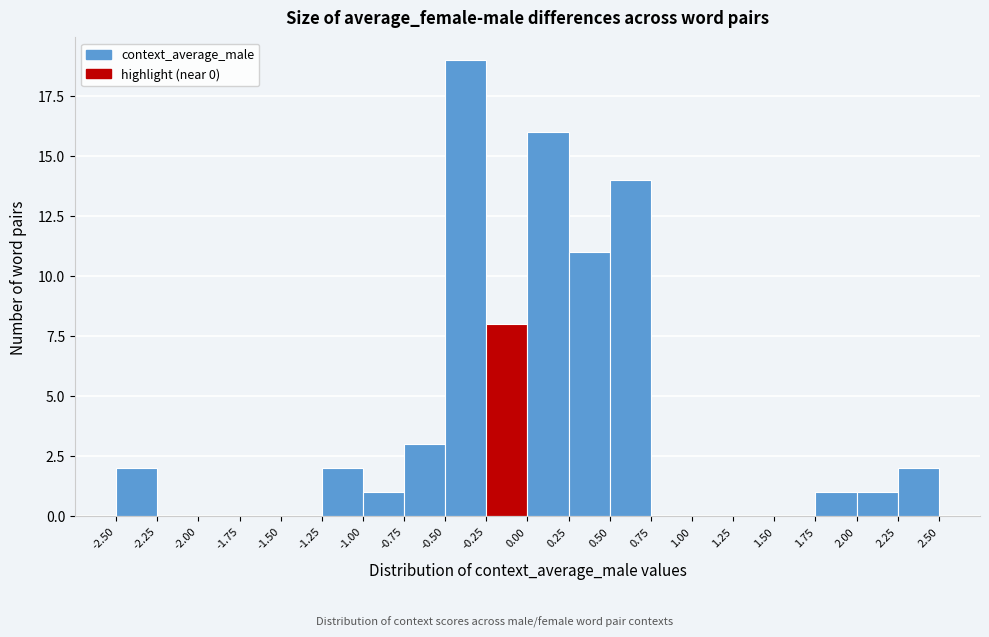

How tall is the bar that spans 2.00 to 2.25 on the x-axis? The values are not printed on the chart, so give them approximately, as read against the axis.

1